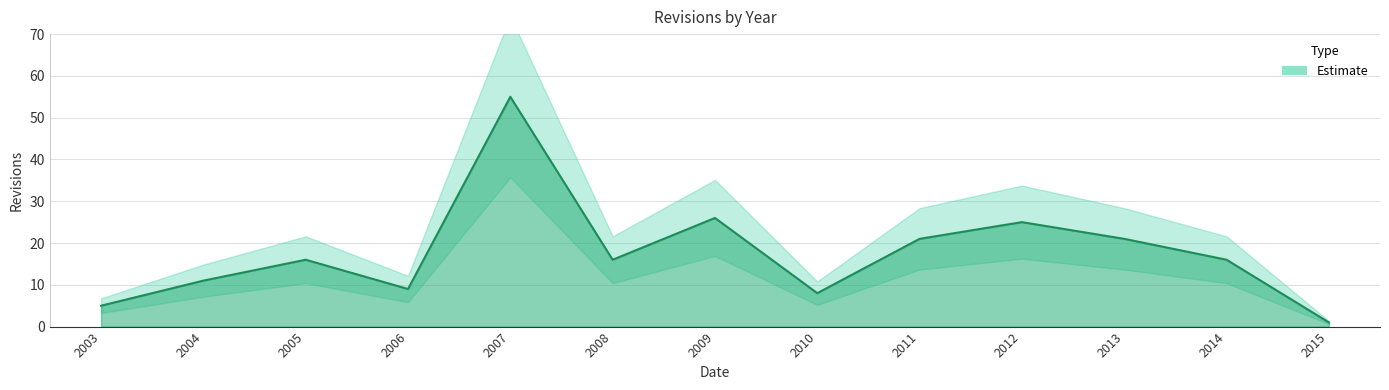

What is the greatest value displayed?

55